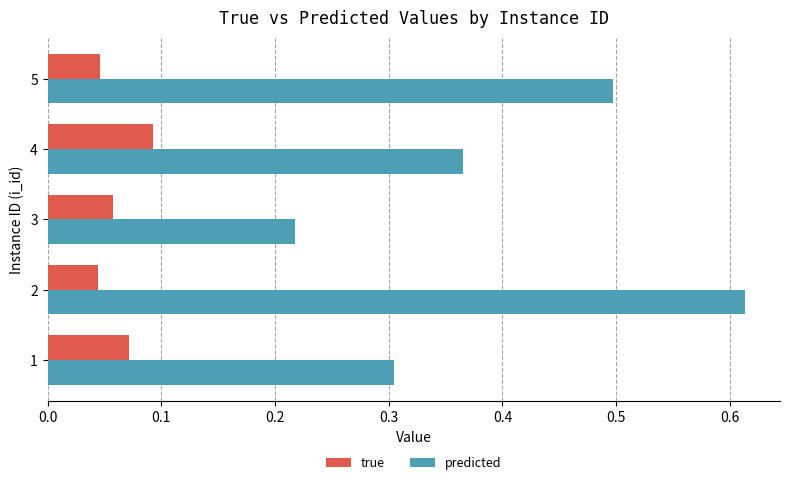

What is the total value across all series at 4?

0.5